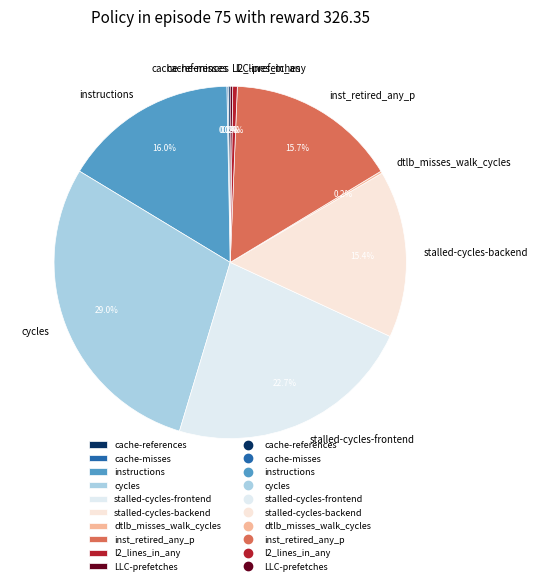

To the nearest percent, what is the combined percentage of l2_lines_in_any and inst_retired_any_p?

16%